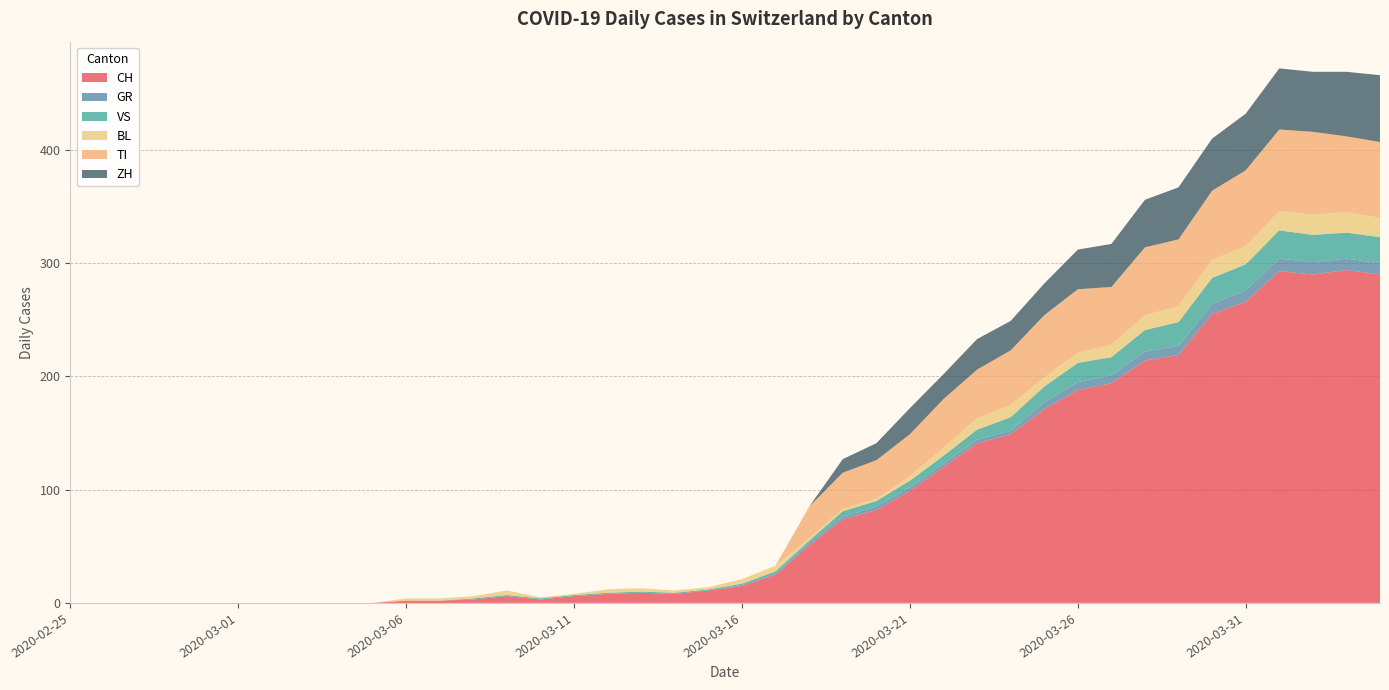

Reading left to right, extract all data points from this chart.

CH: 2020-02-25=0	2020-02-26=0	2020-02-27=0	2020-02-28=0	2020-02-29=0	2020-03-01=0	2020-03-02=0	2020-03-03=0	2020-03-04=0	2020-03-05=0	2020-03-06=2	2020-03-07=2	2020-03-08=3	2020-03-09=6	2020-03-10=3	2020-03-11=6	2020-03-12=8	2020-03-13=9	2020-03-14=8	2020-03-15=11	2020-03-16=15	2020-03-17=25	2020-03-18=51	2020-03-19=74	2020-03-20=82	2020-03-21=99	2020-03-22=120	2020-03-23=141	2020-03-24=149	2020-03-25=171	2020-03-26=188	2020-03-27=194	2020-03-28=214	2020-03-29=219	2020-03-30=255	2020-03-31=266	2020-04-01=293	2020-04-02=290	2020-04-03=294	2020-04-04=290
GR: 2020-02-25=0	2020-02-26=0	2020-02-27=0	2020-02-28=0	2020-02-29=0	2020-03-01=0	2020-03-02=0	2020-03-03=0	2020-03-04=0	2020-03-05=0	2020-03-06=0	2020-03-07=0	2020-03-08=0	2020-03-09=0	2020-03-10=0	2020-03-11=0	2020-03-12=0	2020-03-13=0	2020-03-14=0	2020-03-15=0	2020-03-16=1	2020-03-17=1	2020-03-18=2	2020-03-19=2	2020-03-20=3	2020-03-21=3	2020-03-22=3	2020-03-23=3	2020-03-24=3	2020-03-25=6	2020-03-26=7	2020-03-27=7	2020-03-28=8	2020-03-29=8	2020-03-30=9	2020-03-31=10	2020-04-01=11	2020-04-02=11	2020-04-03=10	2020-04-04=10
VS: 2020-02-25=0	2020-02-26=0	2020-02-27=0	2020-02-28=0	2020-02-29=0	2020-03-01=0	2020-03-02=0	2020-03-03=0	2020-03-04=0	2020-03-05=0	2020-03-06=0	2020-03-07=0	2020-03-08=1	2020-03-09=1	2020-03-10=1	2020-03-11=1	2020-03-12=1	2020-03-13=1	2020-03-14=1	2020-03-15=1	2020-03-16=1	2020-03-17=2	2020-03-18=2	2020-03-19=5	2020-03-20=5	2020-03-21=6	2020-03-22=7	2020-03-23=9	2020-03-24=12	2020-03-25=14	2020-03-26=17	2020-03-27=16	2020-03-28=19	2020-03-29=21	2020-03-30=23	2020-03-31=23	2020-04-01=25	2020-04-02=24	2020-04-03=23	2020-04-04=23
BL: 2020-02-25=0	2020-02-26=0	2020-02-27=0	2020-02-28=0	2020-02-29=0	2020-03-01=0	2020-03-02=0	2020-03-03=0	2020-03-04=0	2020-03-05=0	2020-03-06=2	2020-03-07=2	2020-03-08=2	2020-03-09=4	2020-03-10=1	2020-03-11=1	2020-03-12=3	2020-03-13=3	2020-03-14=2	2020-03-15=2	2020-03-16=4	2020-03-17=5	2020-03-18=2	2020-03-19=2	2020-03-20=2	2020-03-21=4	2020-03-22=7	2020-03-23=10	2020-03-24=11	2020-03-25=8	2020-03-26=9	2020-03-27=11	2020-03-28=13	2020-03-29=14	2020-03-30=16	2020-03-31=16	2020-04-01=17	2020-04-02=18	2020-04-03=18	2020-04-04=17
TI: 2020-02-25=0	2020-02-26=0	2020-02-27=0	2020-02-28=0	2020-02-29=0	2020-03-01=0	2020-03-02=0	2020-03-03=0	2020-03-04=0	2020-03-05=0	2020-03-06=0	2020-03-07=0	2020-03-08=0	2020-03-09=0	2020-03-10=0	2020-03-11=0	2020-03-12=0	2020-03-13=0	2020-03-14=0	2020-03-15=0	2020-03-16=0	2020-03-17=0	2020-03-18=28	2020-03-19=32	2020-03-20=34	2020-03-21=37	2020-03-22=43	2020-03-23=43	2020-03-24=48	2020-03-25=55	2020-03-26=56	2020-03-27=51	2020-03-28=60	2020-03-29=59	2020-03-30=61	2020-03-31=67	2020-04-01=72	2020-04-02=73	2020-04-03=67	2020-04-04=67
ZH: 2020-02-25=0	2020-02-26=0	2020-02-27=0	2020-02-28=0	2020-02-29=0	2020-03-01=0	2020-03-02=0	2020-03-03=0	2020-03-04=0	2020-03-05=0	2020-03-06=0	2020-03-07=0	2020-03-08=0	2020-03-09=0	2020-03-10=0	2020-03-11=0	2020-03-12=0	2020-03-13=0	2020-03-14=0	2020-03-15=0	2020-03-16=0	2020-03-17=0	2020-03-18=0	2020-03-19=12	2020-03-20=15	2020-03-21=23	2020-03-22=22	2020-03-23=27	2020-03-24=26	2020-03-25=28	2020-03-26=35	2020-03-27=38	2020-03-28=42	2020-03-29=46	2020-03-30=46	2020-03-31=50	2020-04-01=54	2020-04-02=53	2020-04-03=57	2020-04-04=59